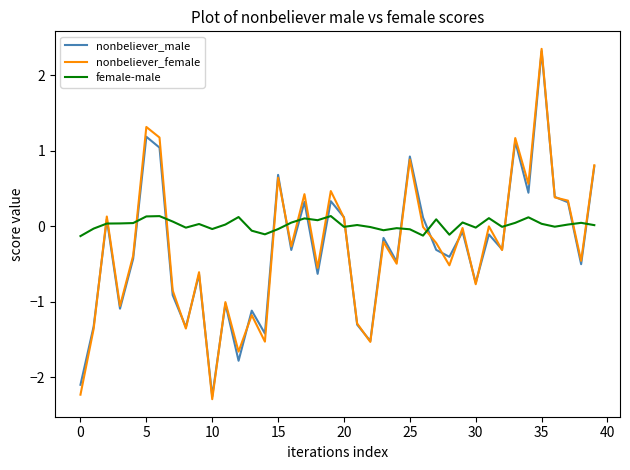

What is the maximum value shown in the chart?

2.3